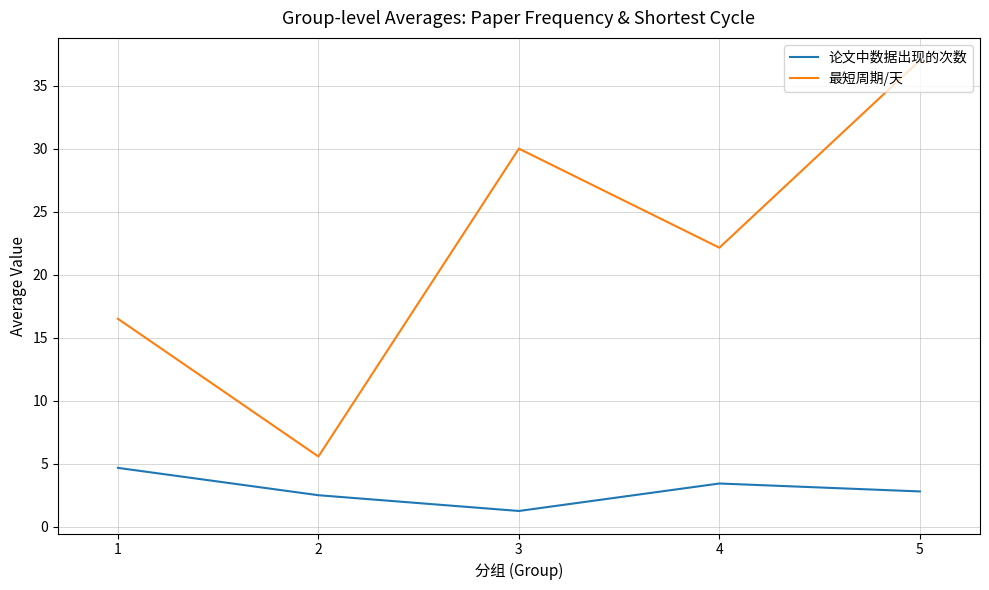

How many values in the 论文中数据出现的次数 series are below 2?

1